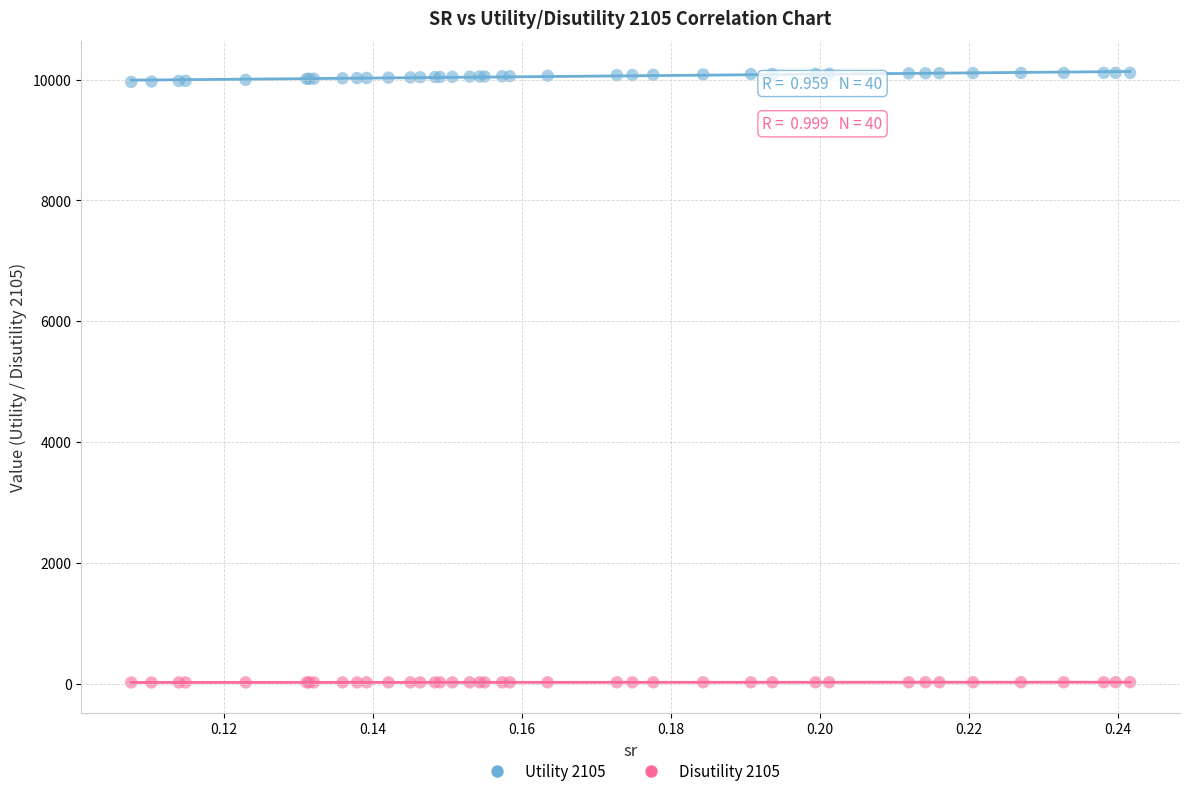

What are all the series names shown in the legend?

Utility 2105, Disutility 2105